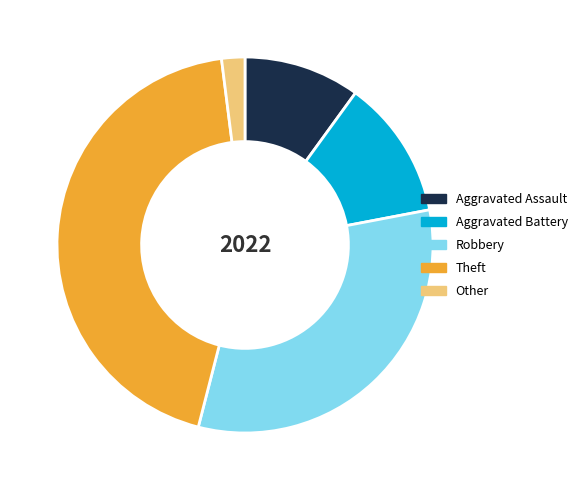

Which category has the smallest portion of the pie?

Other